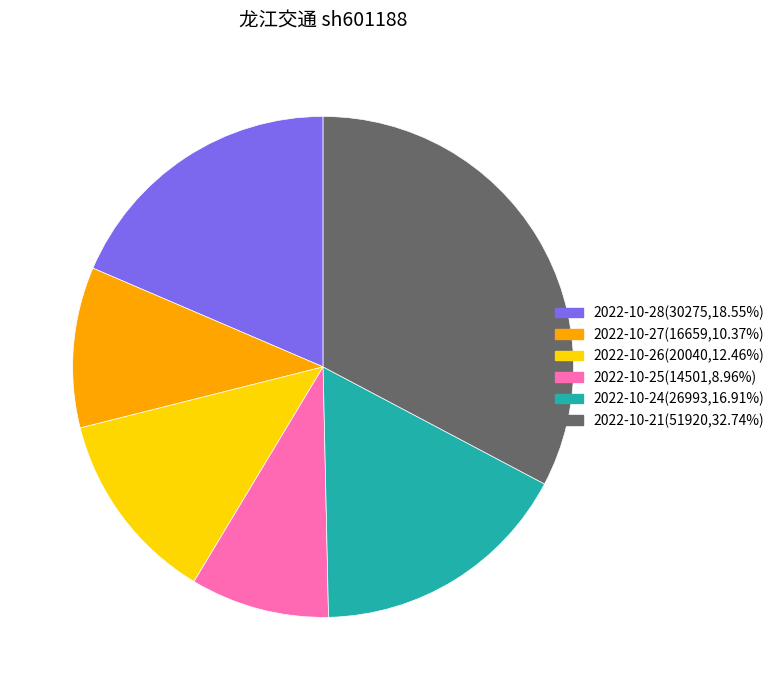

Combined, do 2022-10-26(20040,12.46%) and 2022-10-27(16659,10.37%) account for over 50%?

No